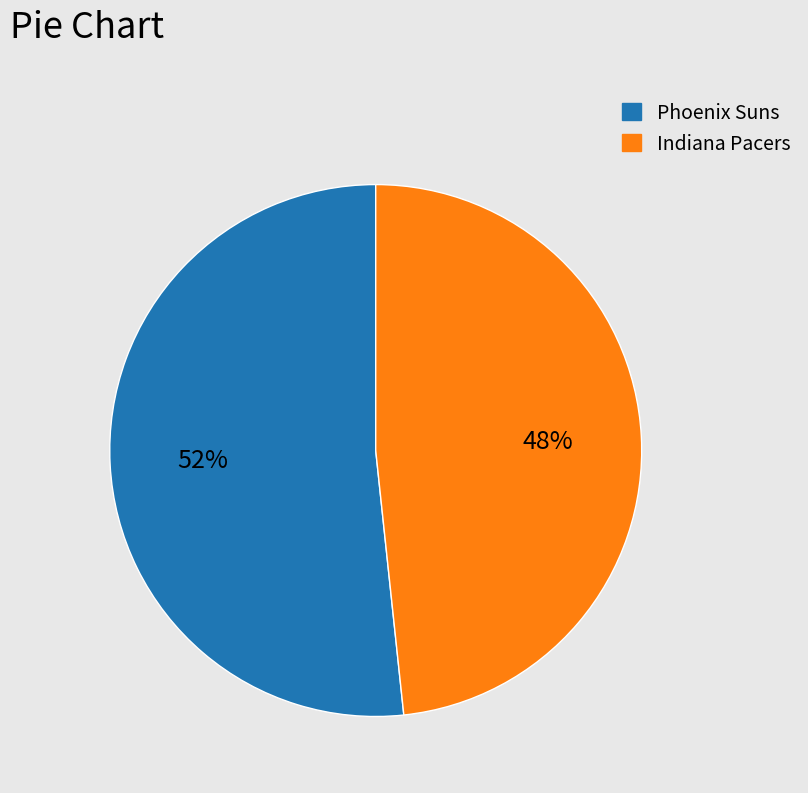

To the nearest percent, what portion does Phoenix Suns represent?

52%